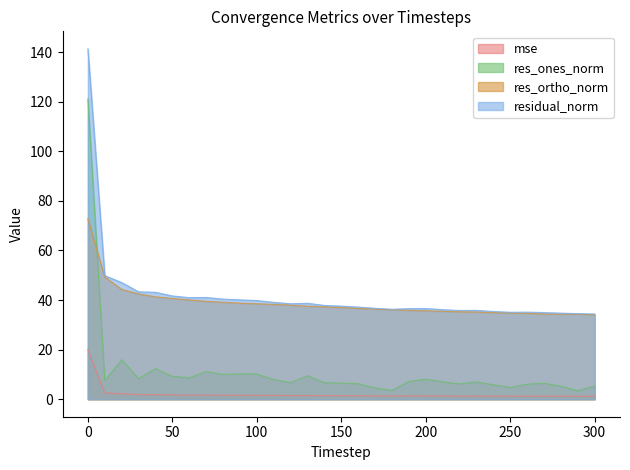

Reading left to right, list all the values displayed in this chart.

mse: 20.0	2.5	2.2	1.9	1.9	1.7	1.7	1.7	1.6	1.6	1.6	1.5	1.5	1.5	1.4	1.4	1.4	1.3	1.3	1.3	1.3	1.3	1.3	1.3	1.3	1.2	1.2	1.2	1.2	1.2	1.2
res_ones_norm: 121.2	7.5	15.9	8.4	12.4	9.2	8.6	11.2	10.0	10.2	10.2	7.9	6.7	9.5	6.7	6.5	6.3	4.6	3.6	7.2	8.1	7.0	6.2	7.0	5.8	4.8	6.1	6.4	5.2	3.4	5.4
res_ortho_norm: 72.8	49.3	44.3	42.5	41.3	40.6	40.0	39.5	39.1	38.7	38.5	38.3	37.9	37.5	37.2	37.0	36.6	36.4	36.1	35.8	35.7	35.4	35.3	35.2	34.9	34.8	34.6	34.4	34.3	34.4	34.0
residual_norm: 141.3	49.9	47.1	43.3	43.1	41.7	41.0	41.0	40.4	40.1	39.8	39.1	38.5	38.7	37.8	37.6	37.2	36.7	36.3	36.6	36.6	36.1	35.8	35.8	35.4	35.1	35.1	35.0	34.7	34.5	34.4